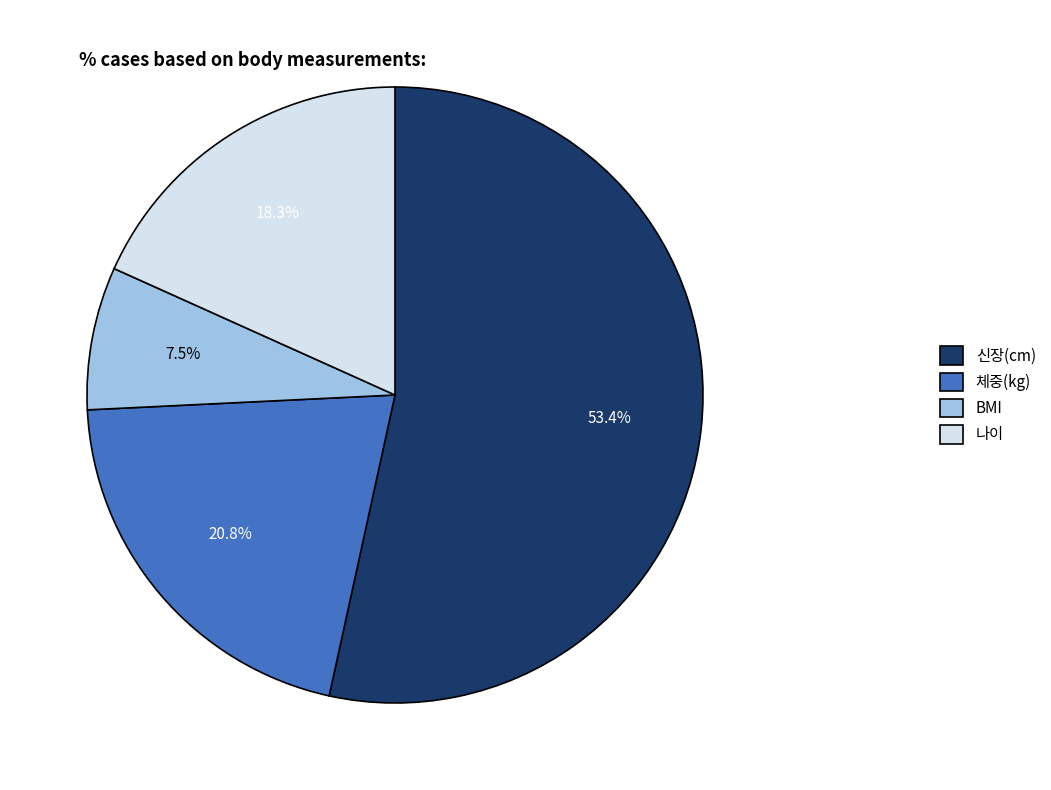

Is it true that 나이 is 27% of the pie?

False